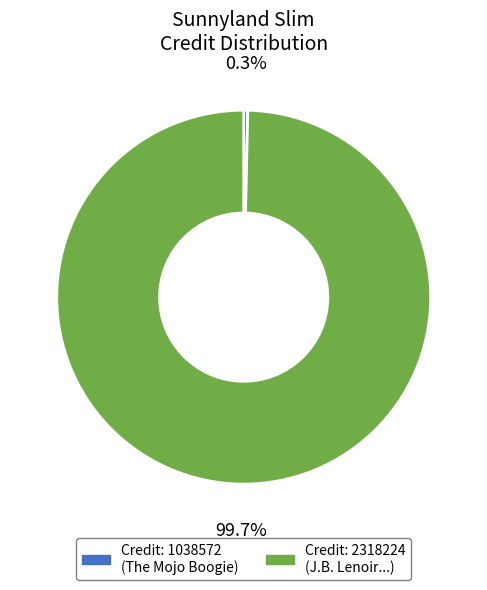

Does any single category account for the majority?

Yes